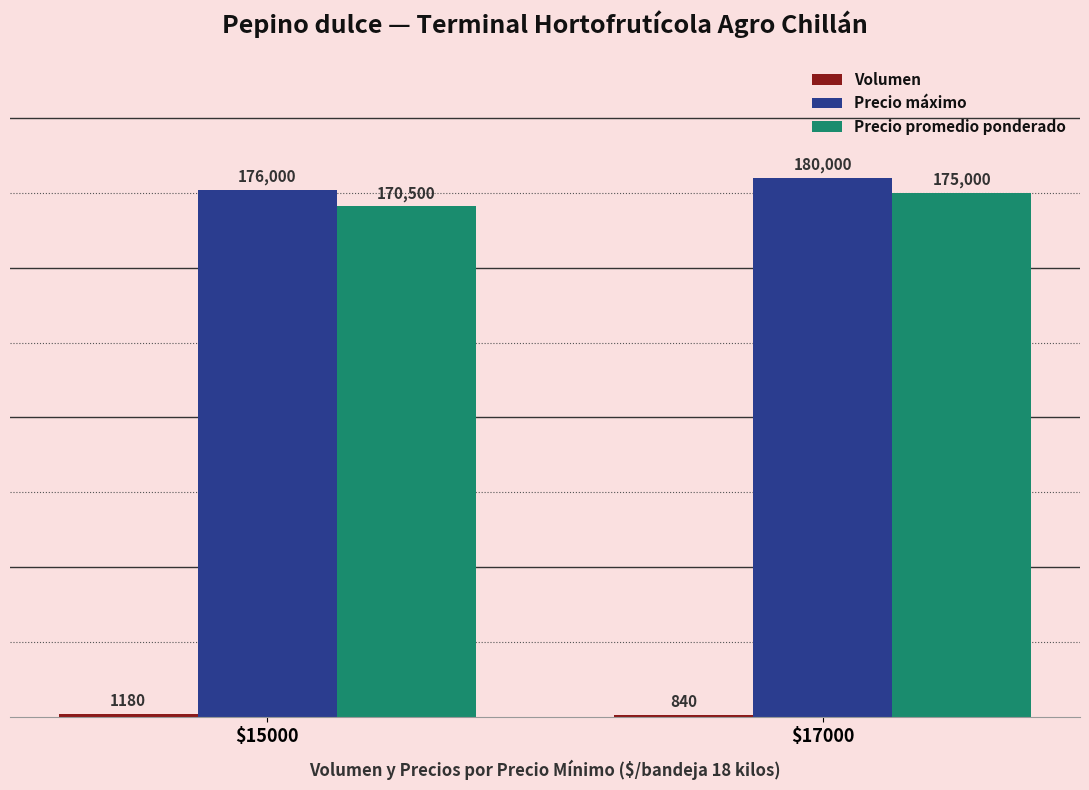

Is it true that Precio promedio ponderado equals 314985 at $17000?

False